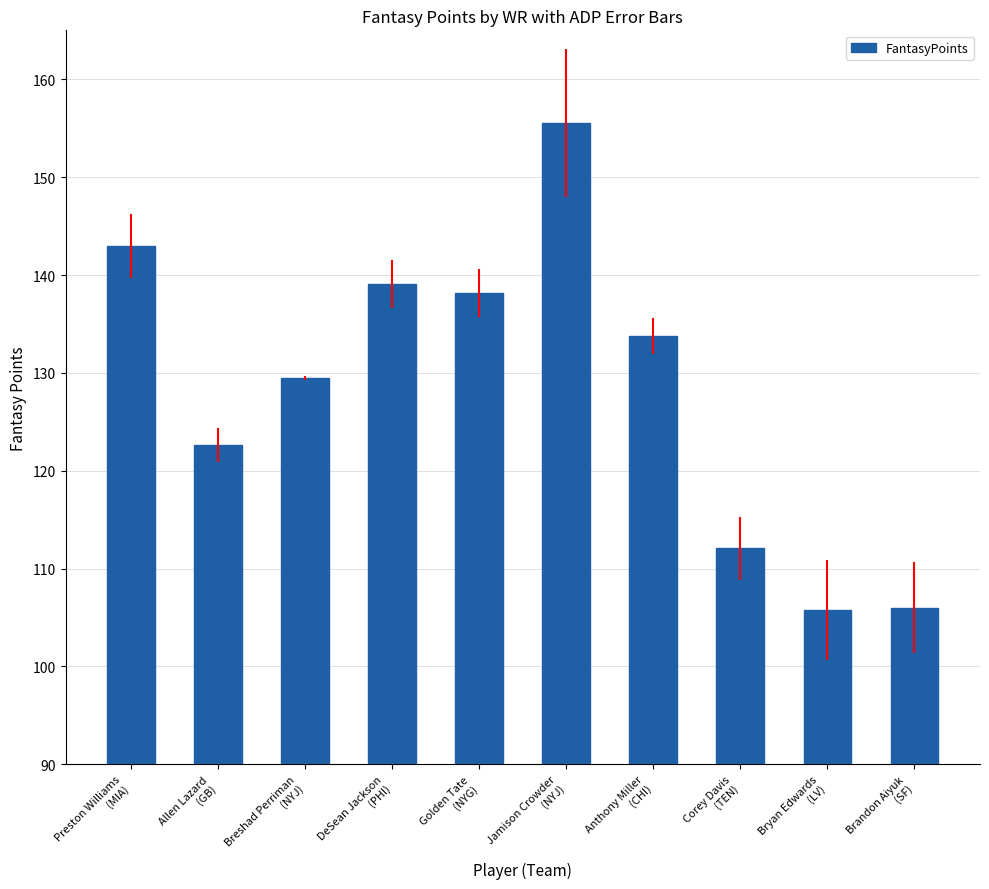

What is the maximum value shown in the chart?

155.5